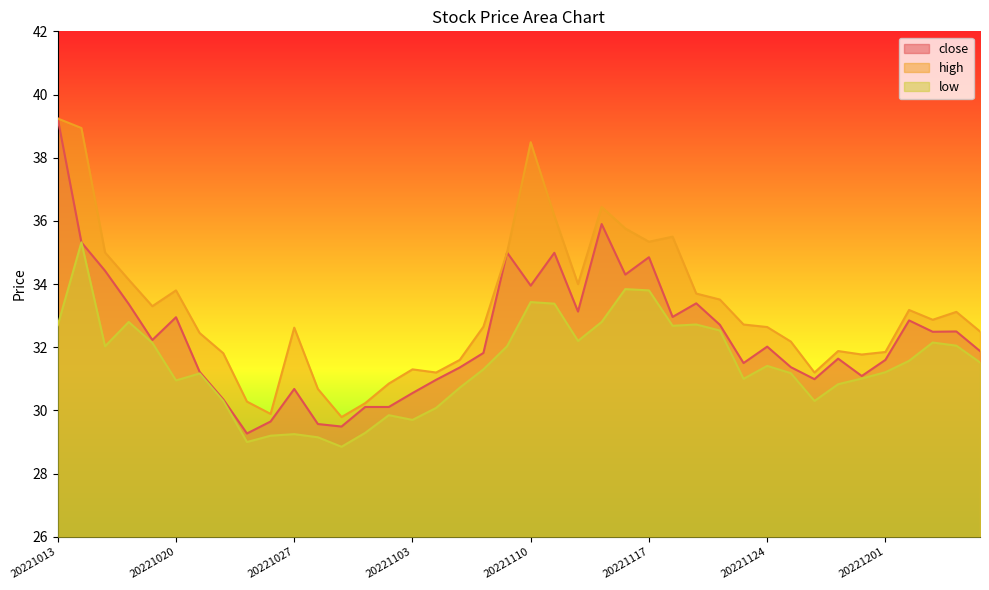

Rank the series by their maximum value, from lowest to highest.

low, close, high